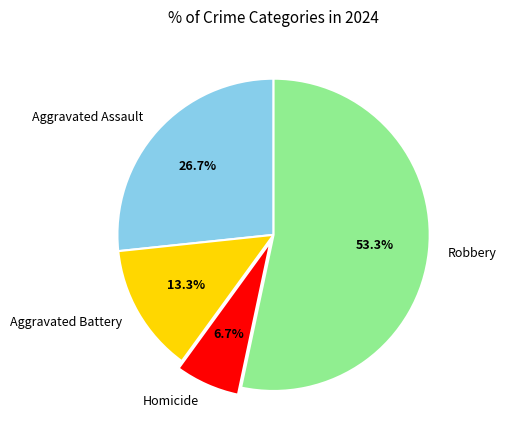

Count the number of slices in the pie.

4